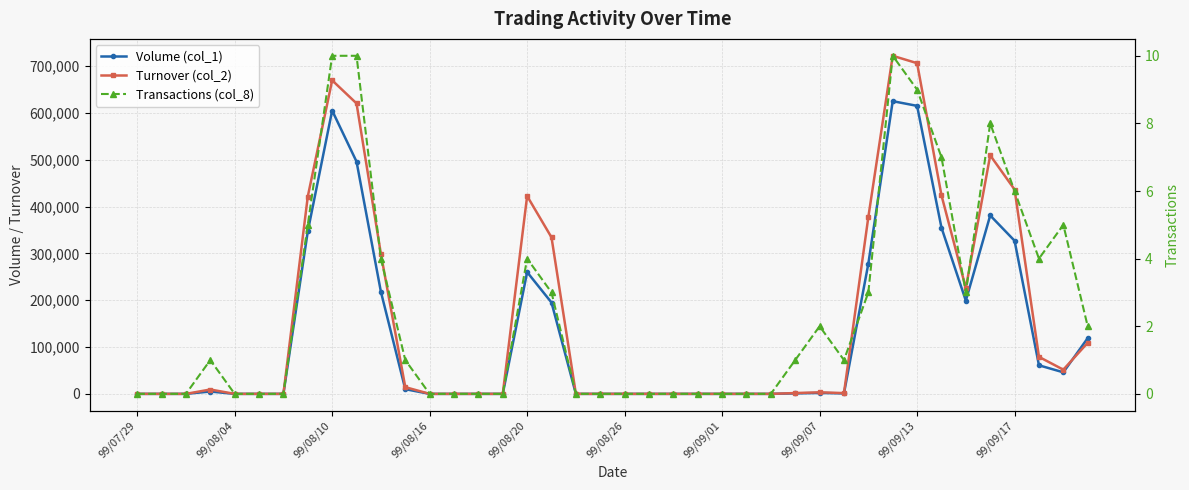

Is it true that Volume (col_1) equals -255619 at 25?

False